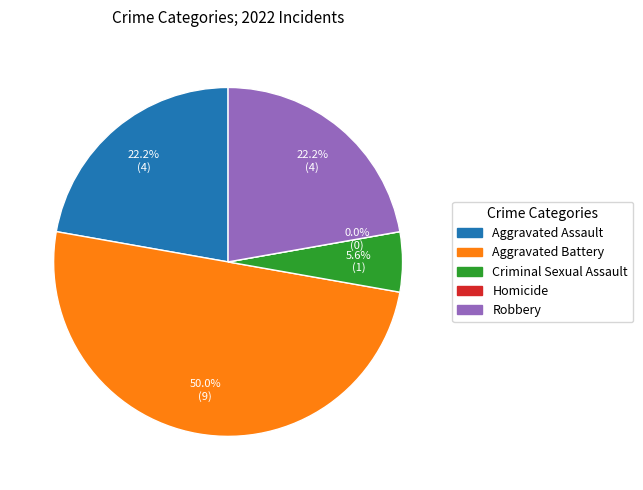

Do Aggravated Battery and Aggravated Assault together represent more than half of the pie?

Yes